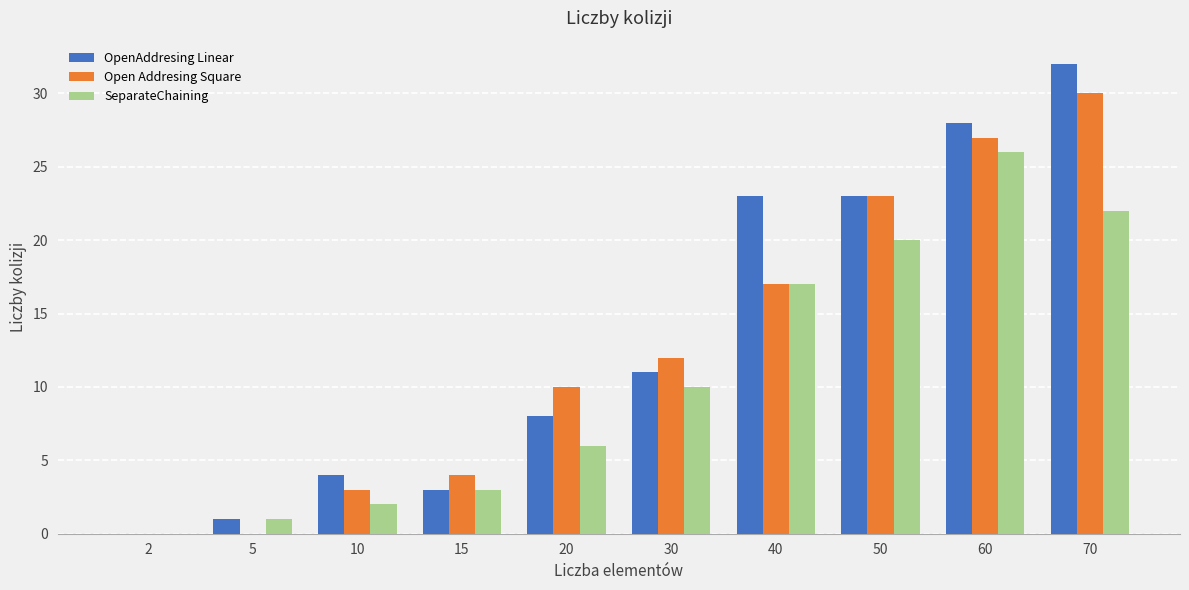

What is the sum of the Open Addresing Square values at 60 and 70?

57